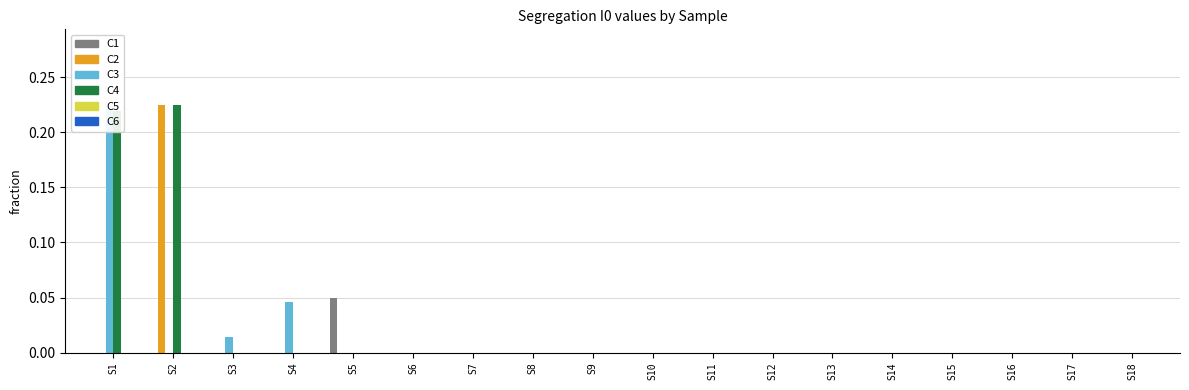

The value of C3 at S15 is 0.0. True or false?

True